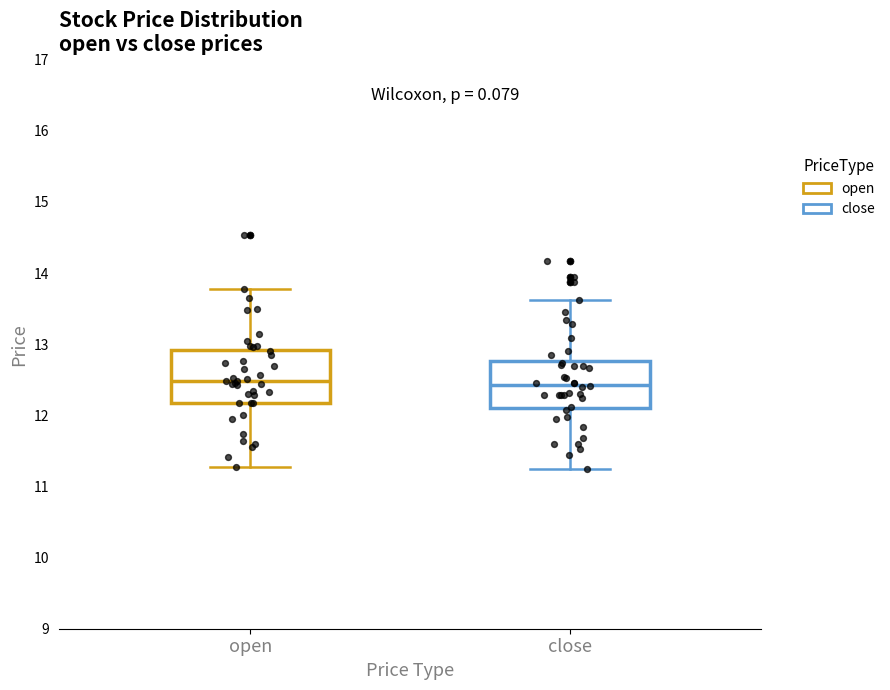

Where does the upper whisker of the box for open end on the y-axis? The values are not printed on the chart, so give them approximately, as read against the axis.

13.8